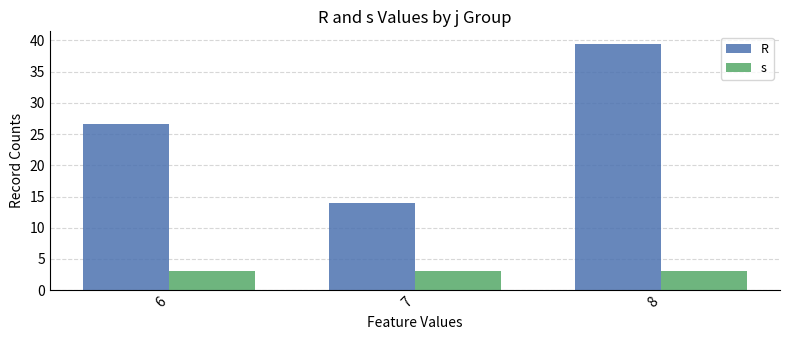

What is the maximum value for R?

39.5